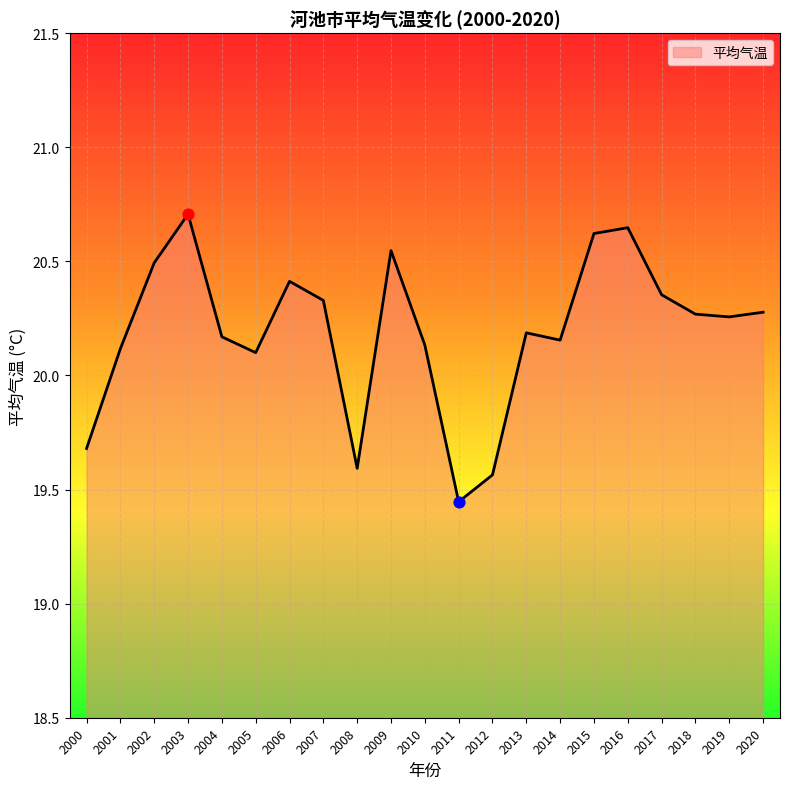

What is the change in value from 2000 to 2018?

+0.6